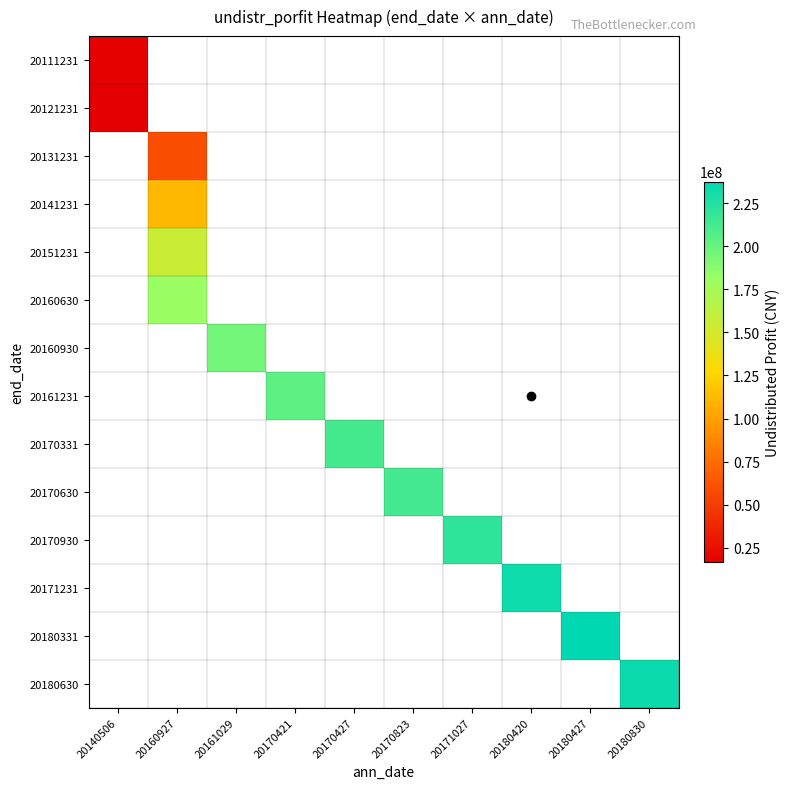

Between 20171027 and 20140506, which is larger?

20140506